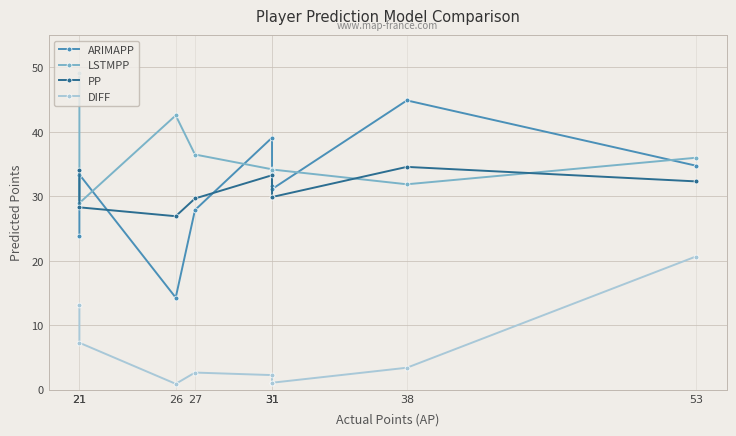

Does the chart display data point markers on the line(s)?

Yes